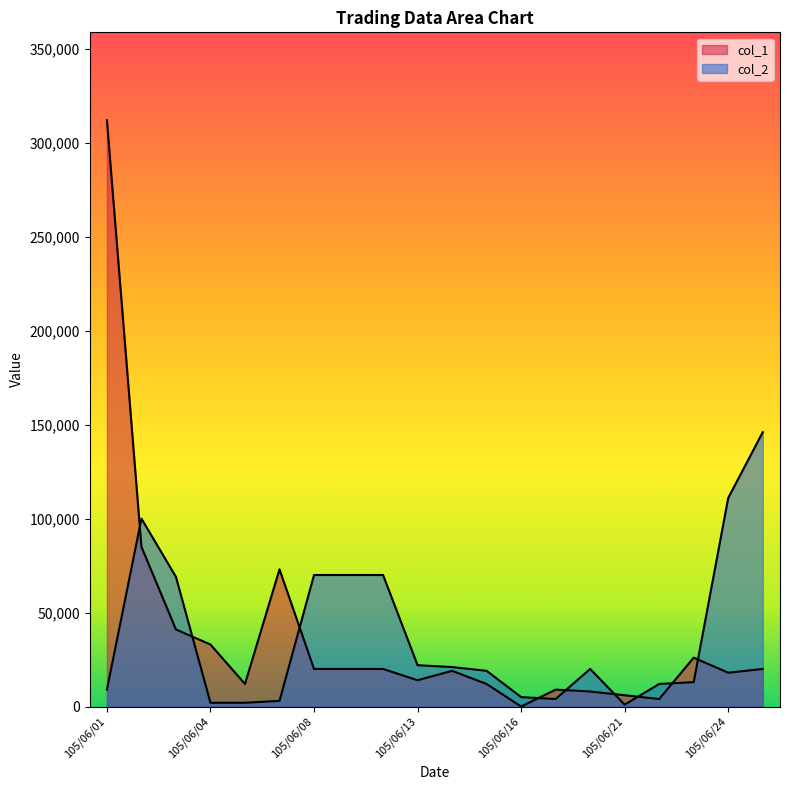

Which has a higher value, 105/06/08 or 105/06/27?

105/06/08